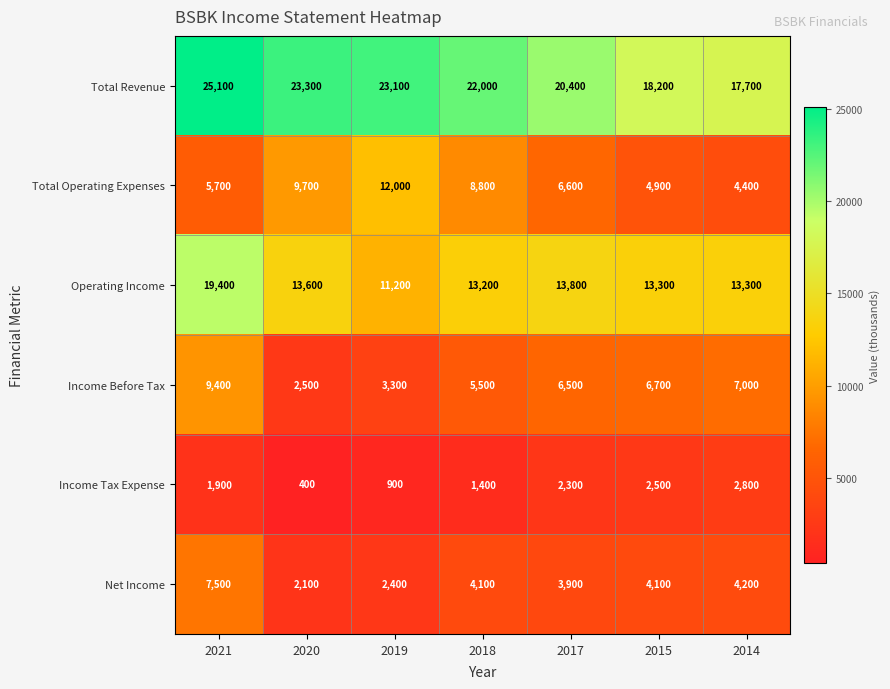

What is the sum of the Net Income values at 2018 and 2021?

11600